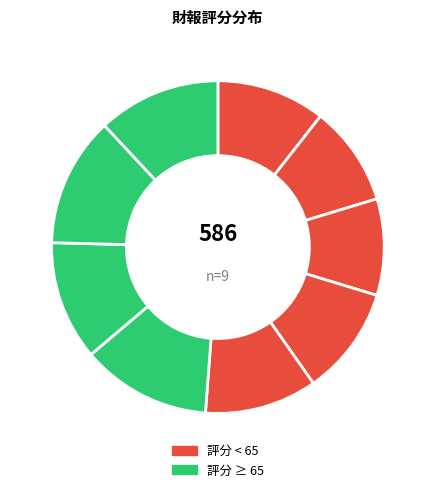

How many segments does this pie chart have?

9